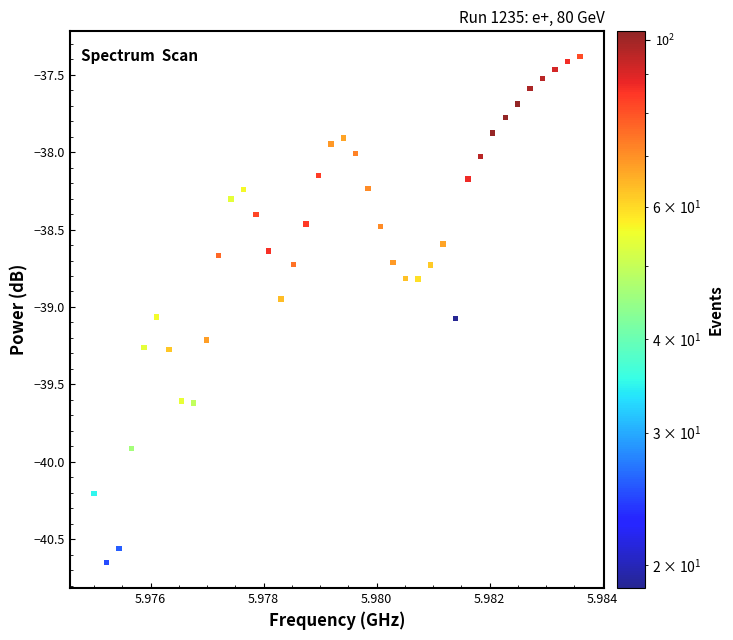

What is the range of Y values (max minus min)?

3.3